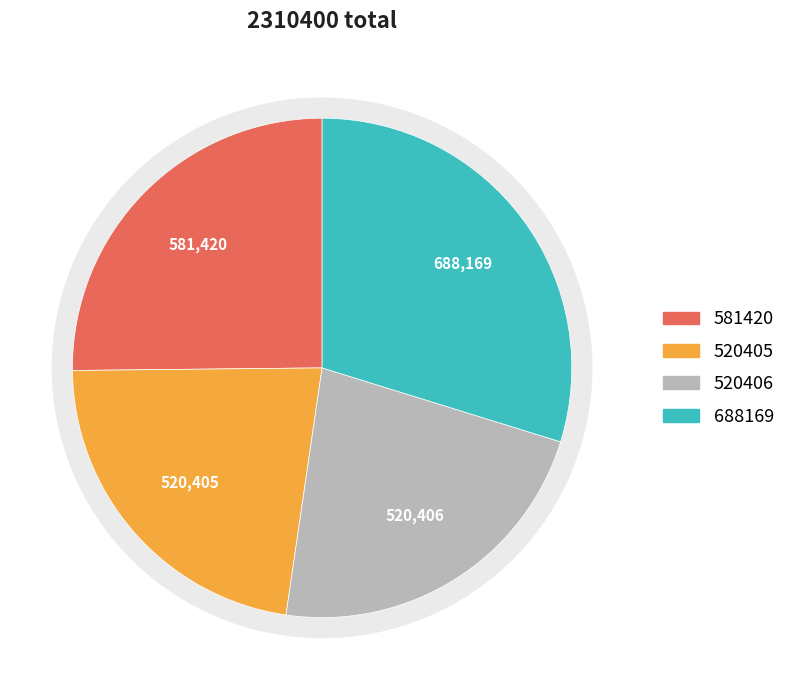

Is it true that 520405 is 12% of the pie?

False